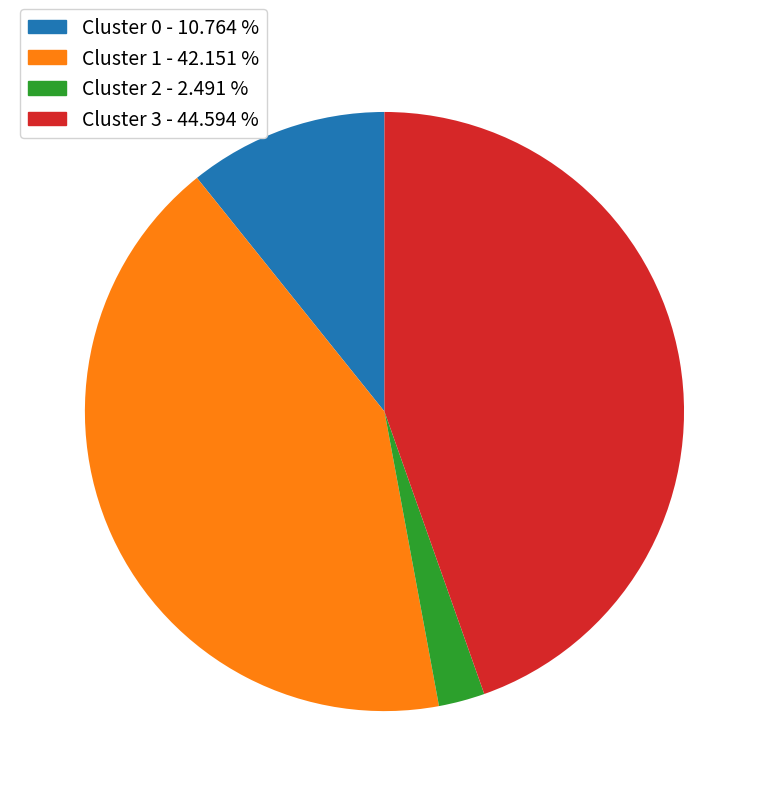

Does Cluster 2 account for over 50% of the chart?

No